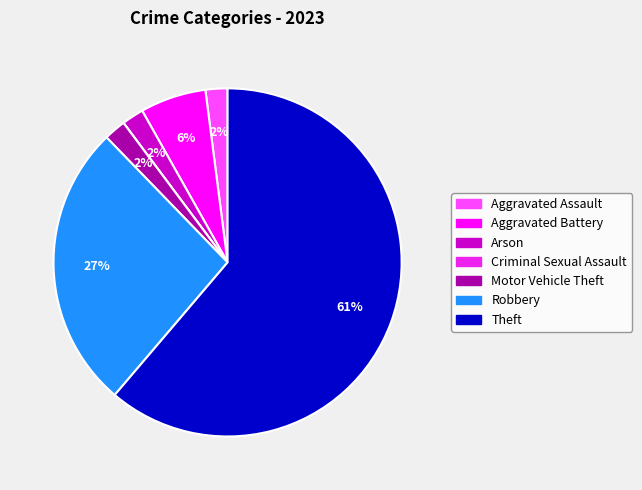

Does any single category account for the majority?

Yes